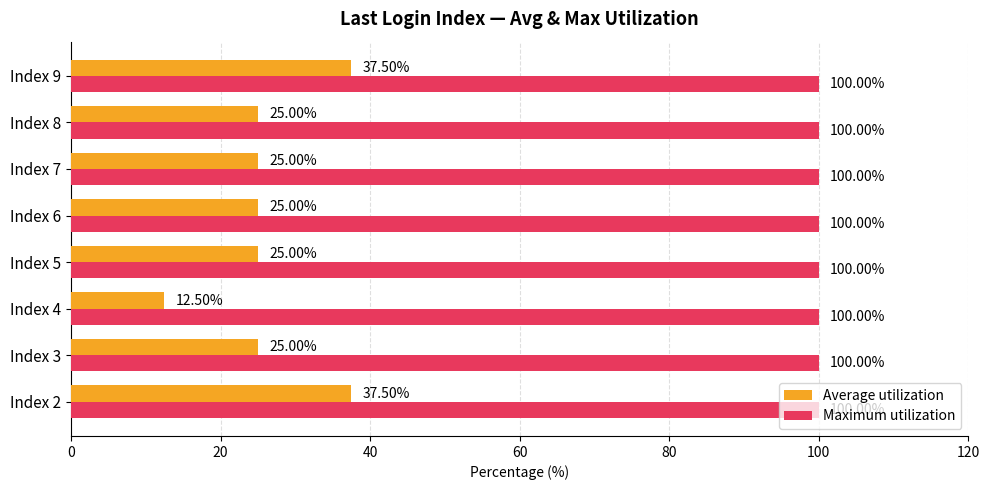

Rank the series at Index 6 from highest to lowest value.

Maximum utilization, Average utilization